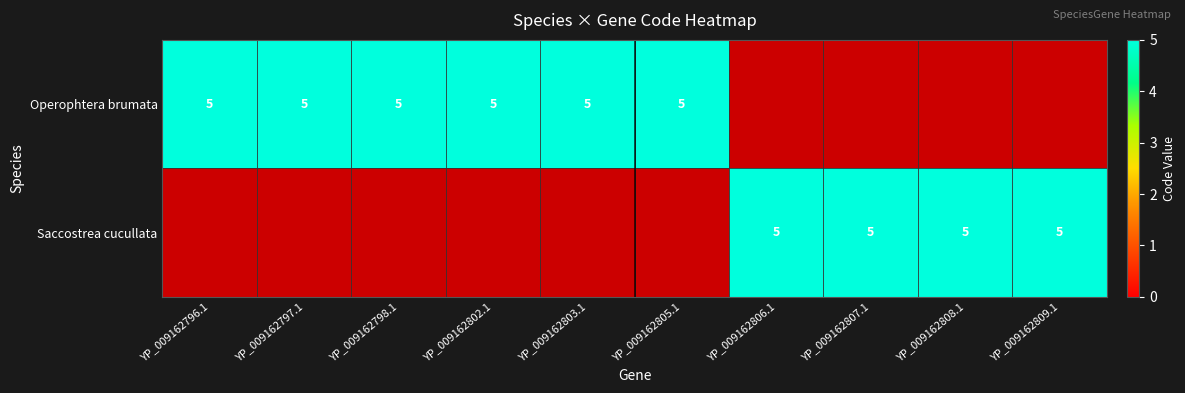

True or false: Saccostrea cucullata has a value of 5 at YP_009162807.1.

True